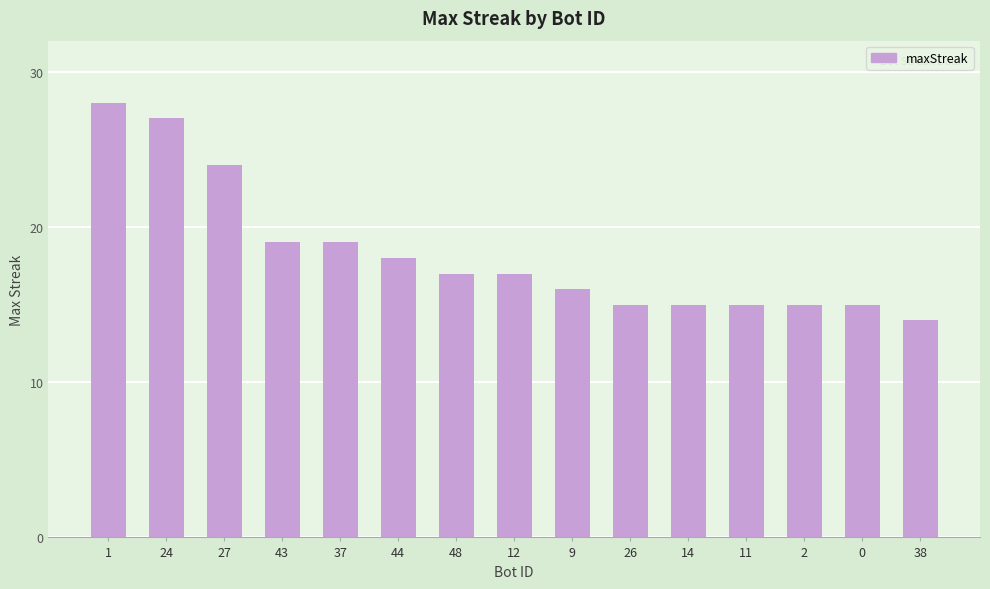

What position from the left is 11?

12